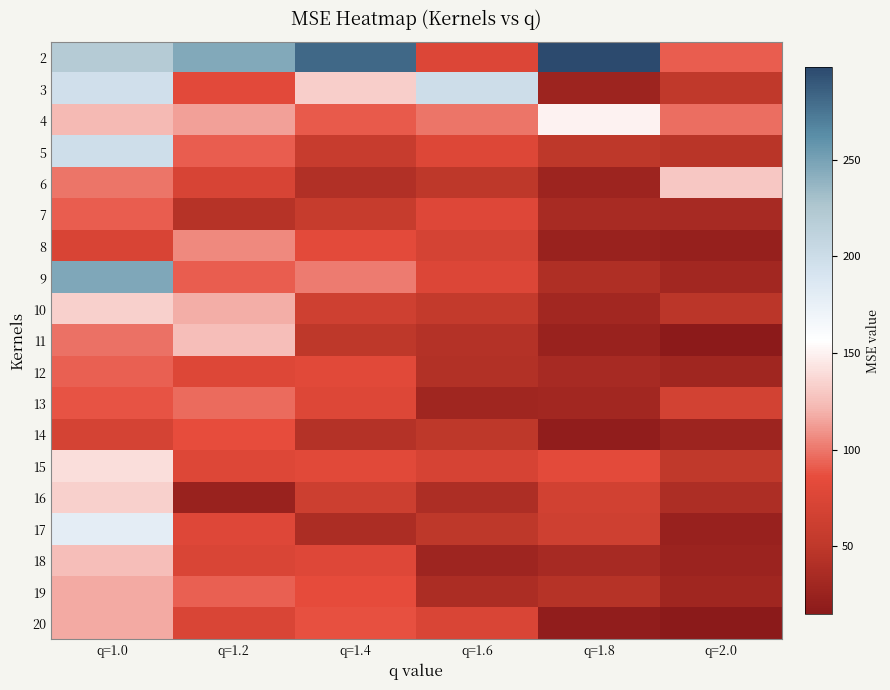

How many series are shown in this chart?

19